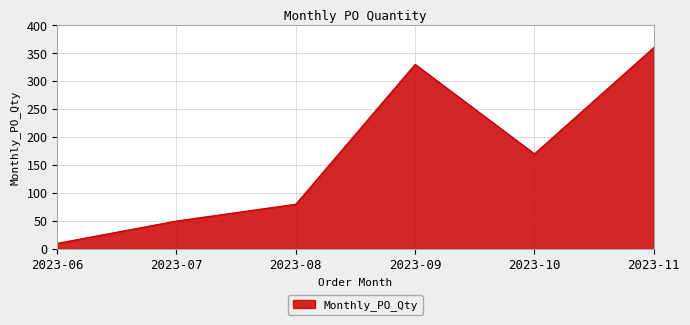

What value does the data have at 2023-08, to the nearest 5?

80